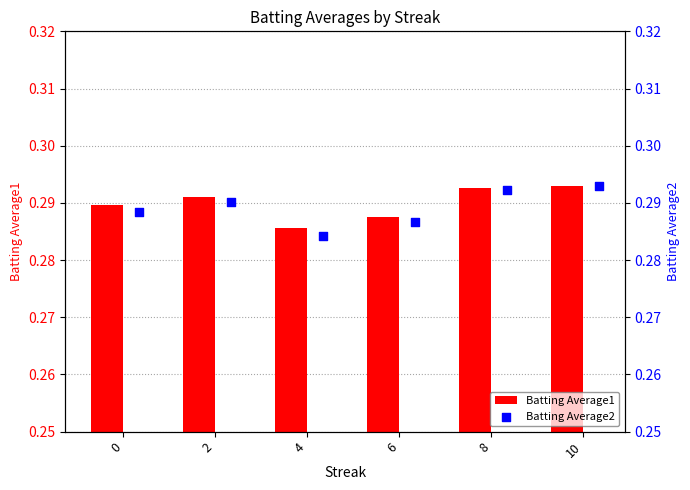

Which series has the largest total across all categories?

Batting Average1